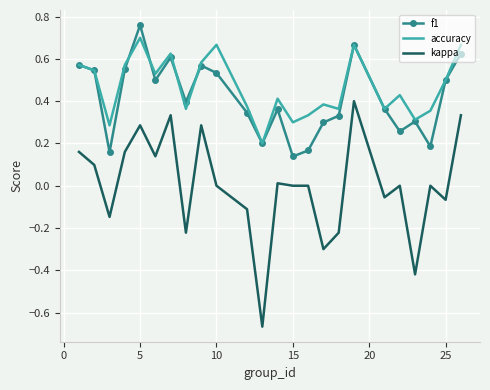

True or false: f1 and kappa intersect in this chart.

False